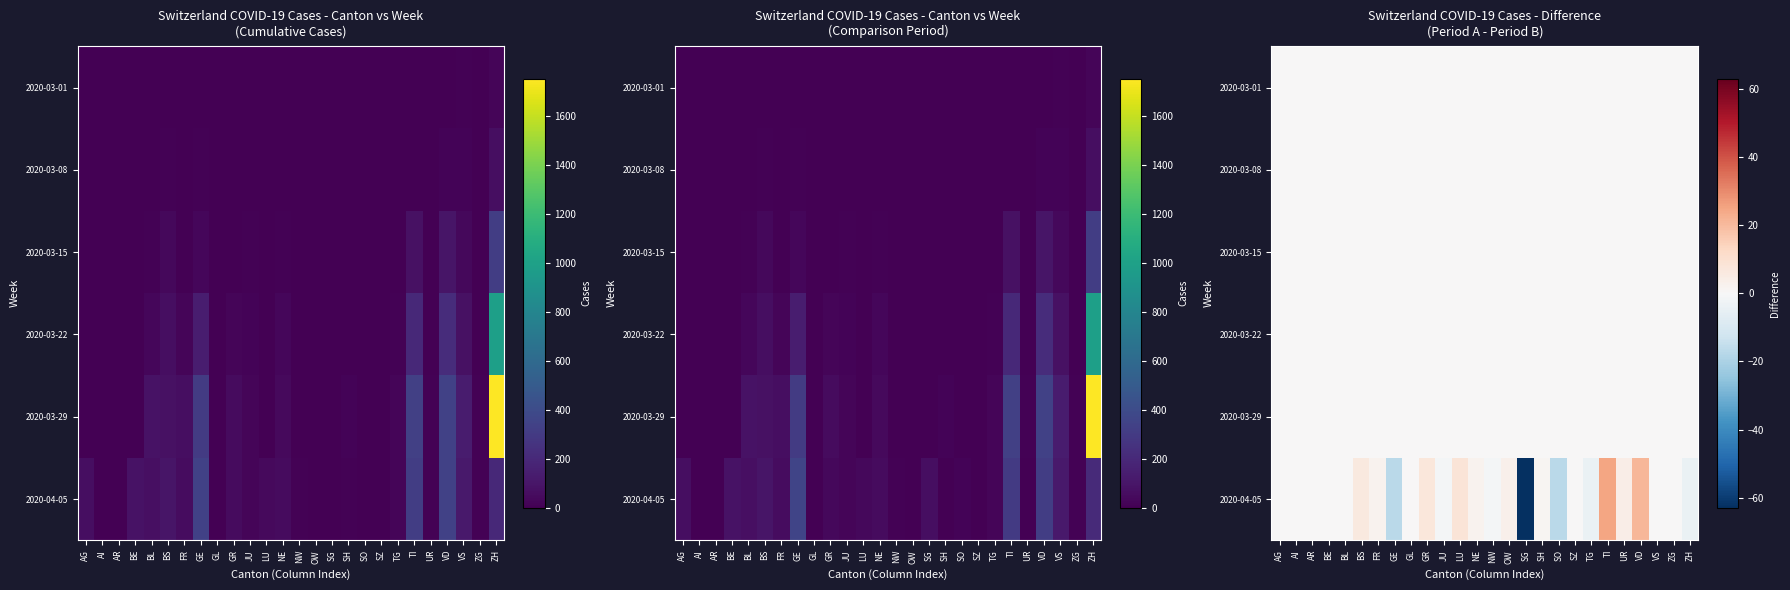

At which category does the chart reach its minimum across all series?

SG